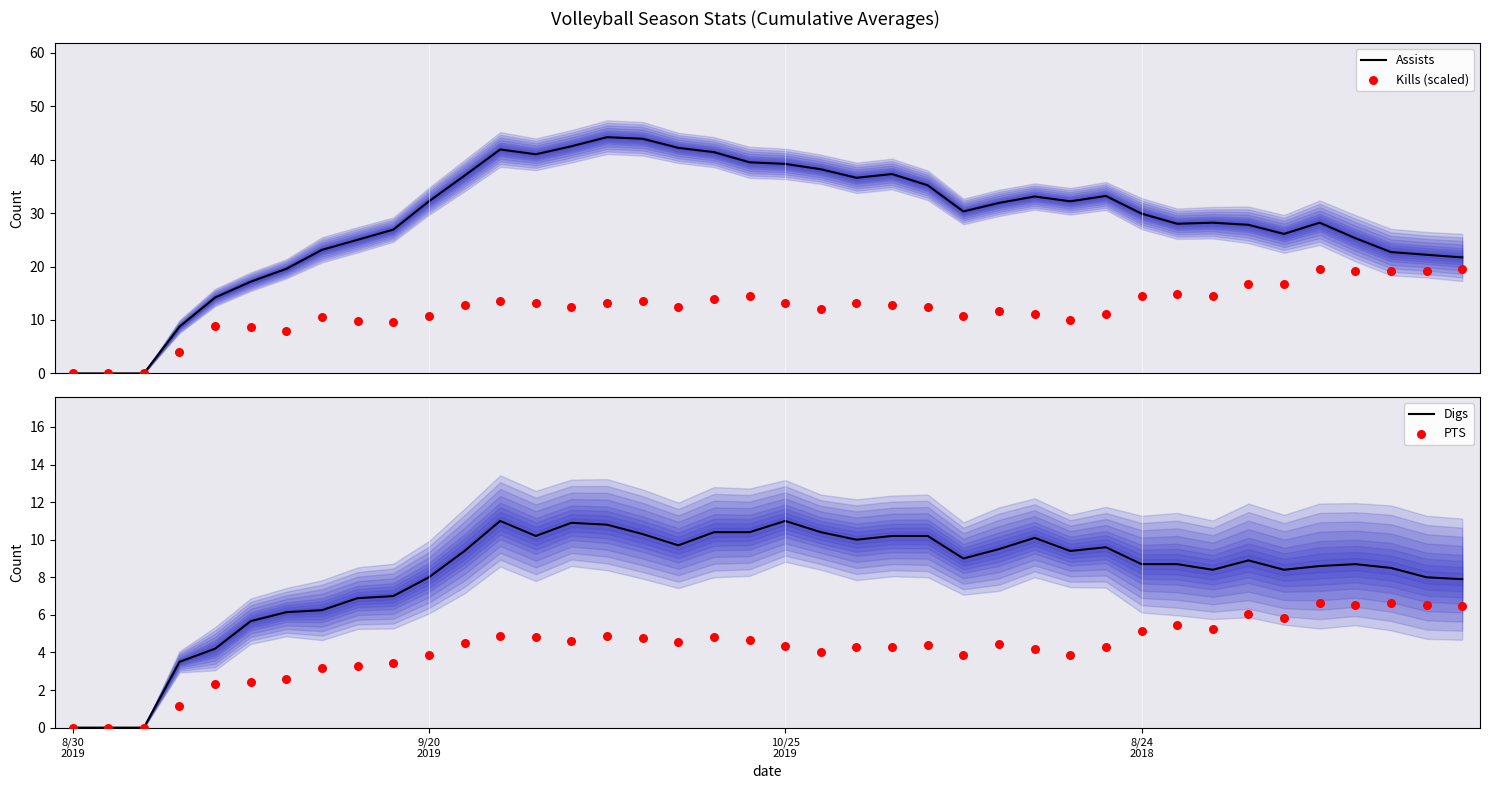

What is the total value across all series at 11?

63.7